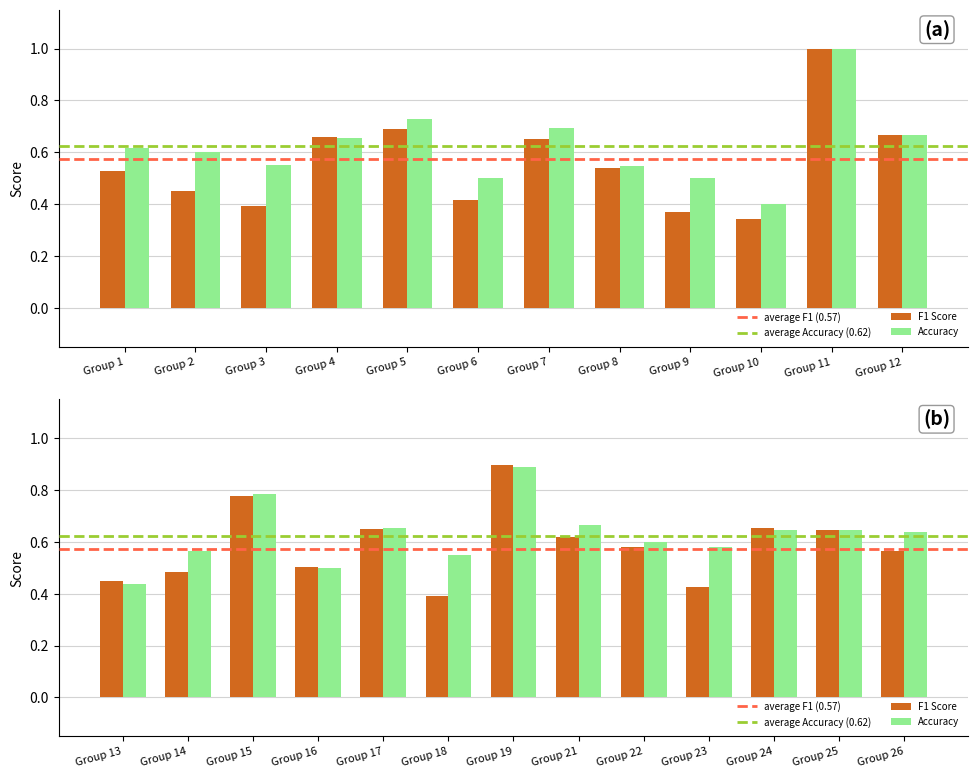

Which label corresponds to the largest value in the chart?

11